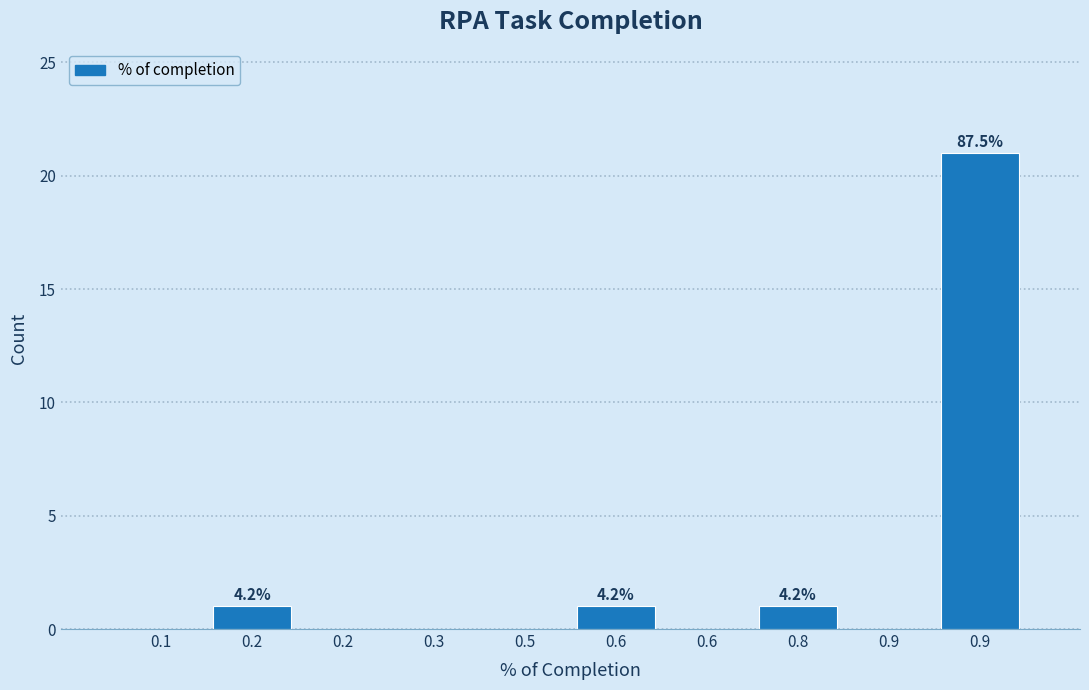

Count the number of data series in this chart.

1